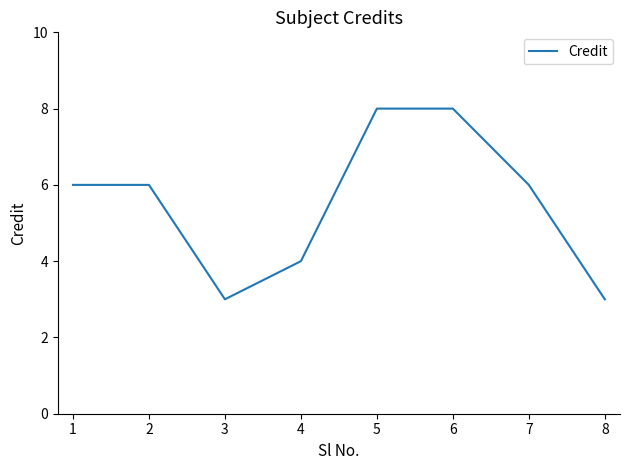

What is the sum of all values?

44